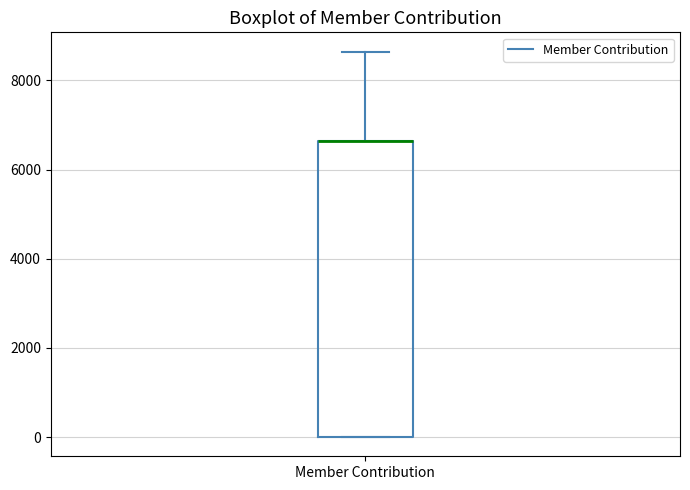

Transcribe this box plot: give where the median line is, the range the box spans, and where the two whiskers end, as read against the y-axis. The values are not printed on the chart, so give them approximately, as read against the axis.

median 6600 (drawn on the box's upper edge), box 0 to 6600, whiskers 0 to 8600